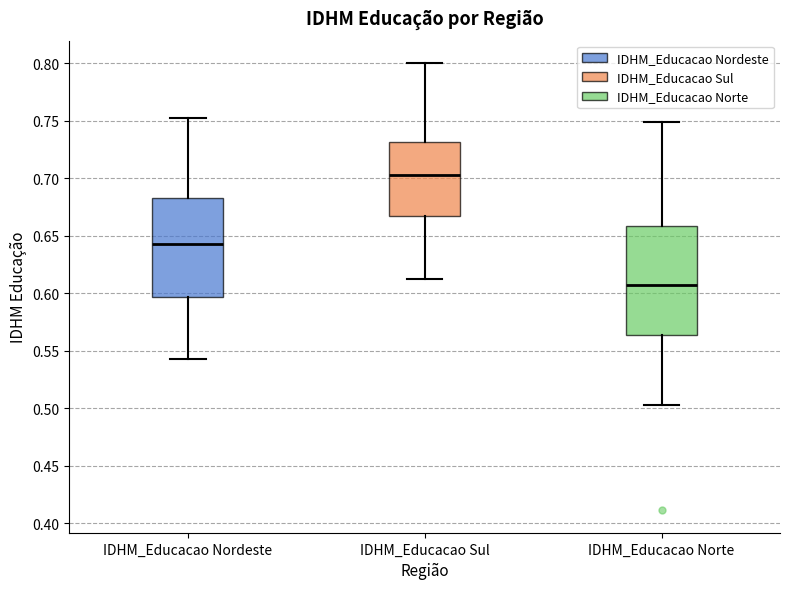

Where does the median line of the box for IDHM_Educacao Norte sit on the y-axis? The values are not printed on the chart, so give them approximately, as read against the axis.

0.605